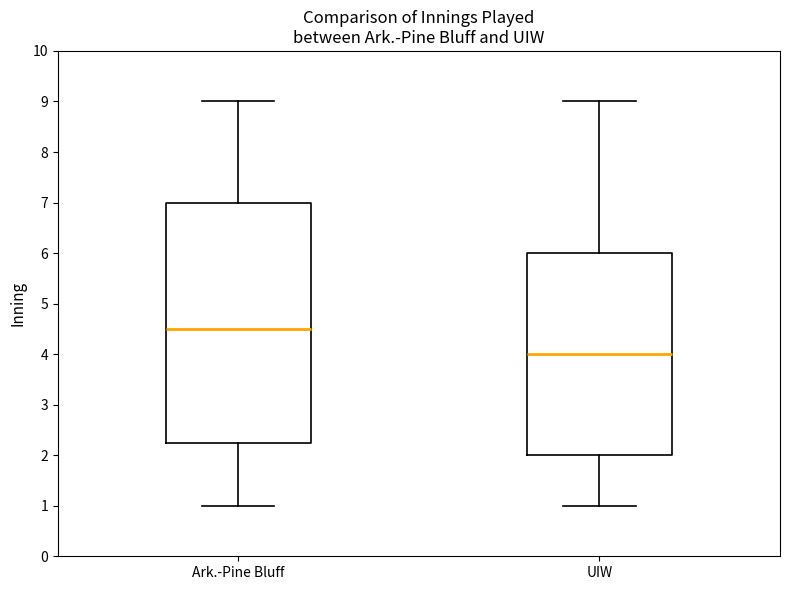

Where is the lower edge of the box for UIW on the y-axis? The values are not printed on the chart, so give them approximately, as read against the axis.

2.0